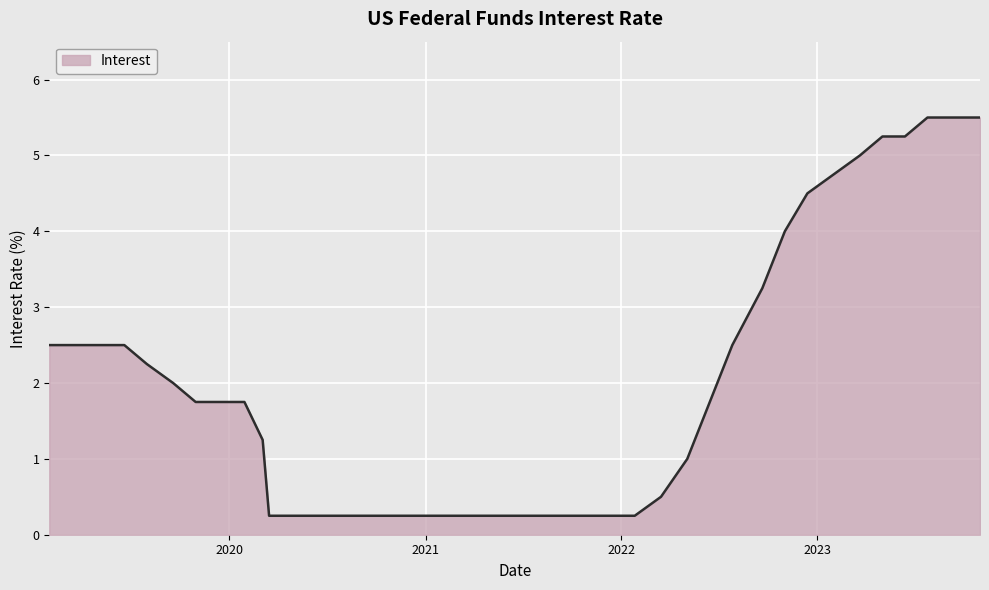

What is the maximum value shown in the chart?

5.5